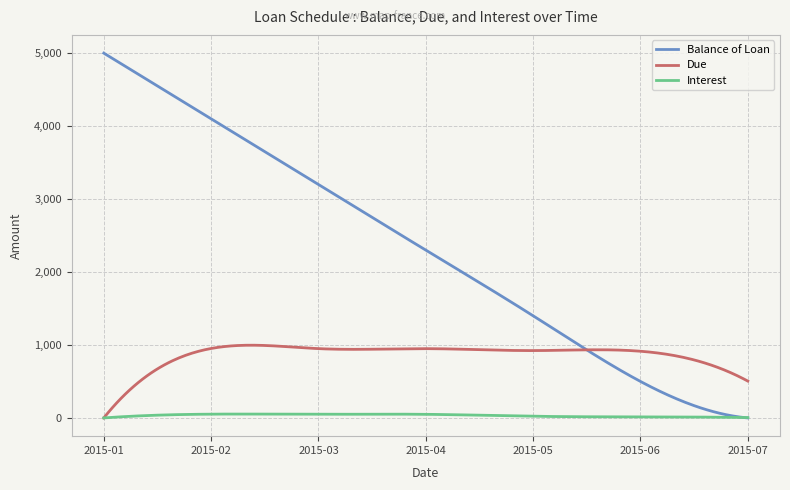

Rank the series by their average value, from lowest to highest.

Interest, Due, Balance of Loan